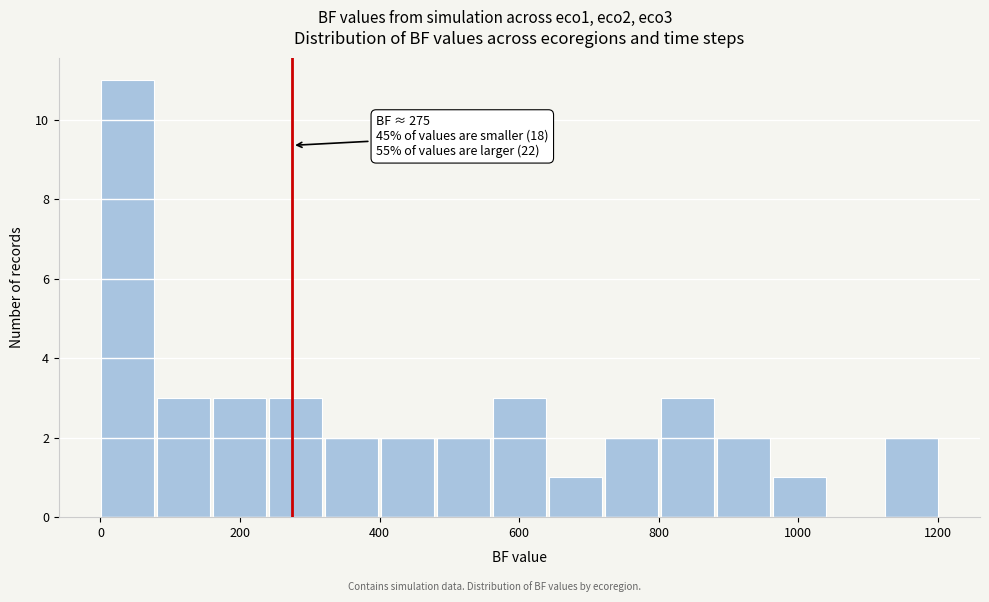

Over which range of the x-axis is the bar tallest?

0 to 80